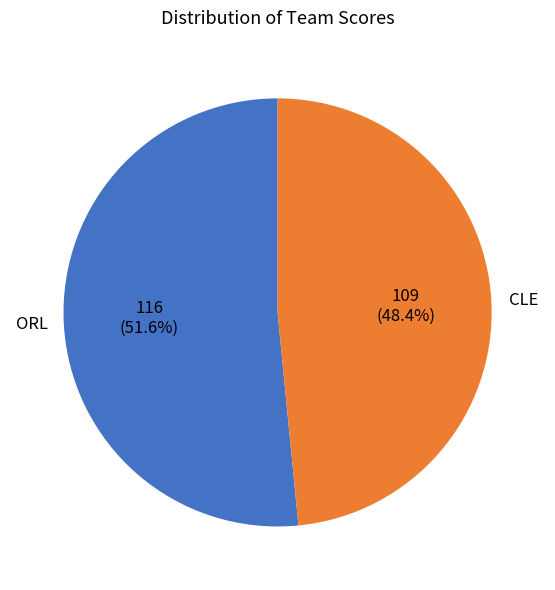

Is there any slice that represents more than half of the pie?

Yes